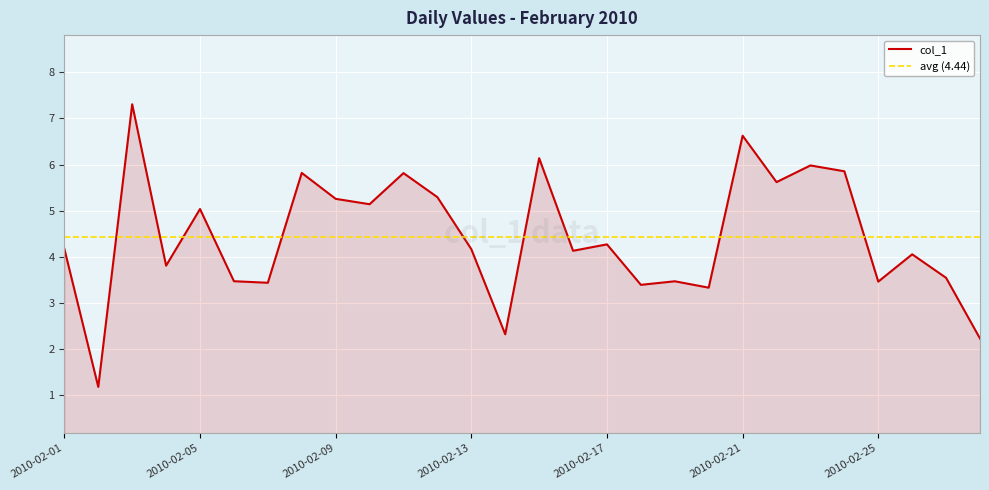

What is the value of the 25th point from the left?

3.5